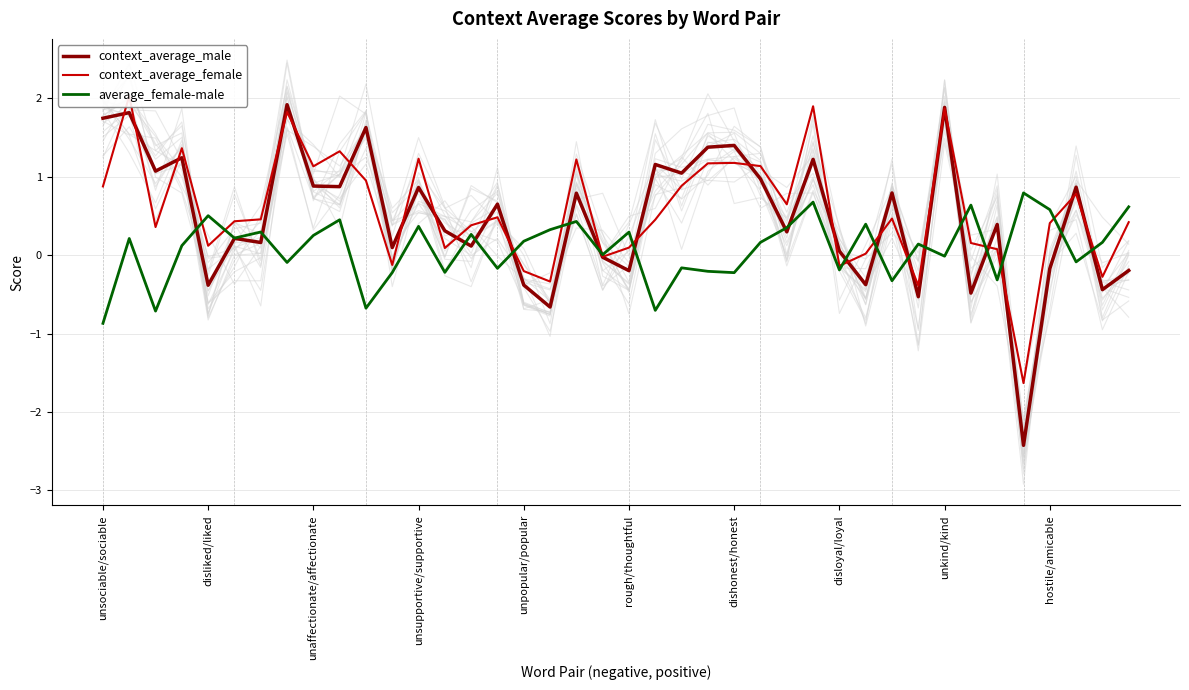

Is it true that average_female-male equals 0.3 at rough/thoughtful?

True